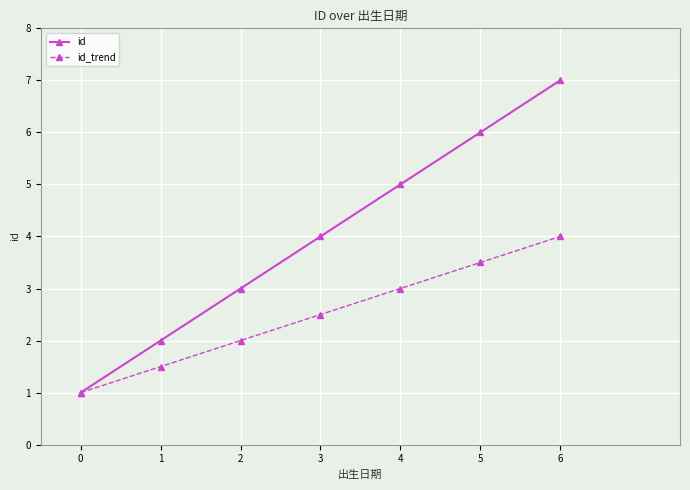

What is the total value across all series at 5?

9.5